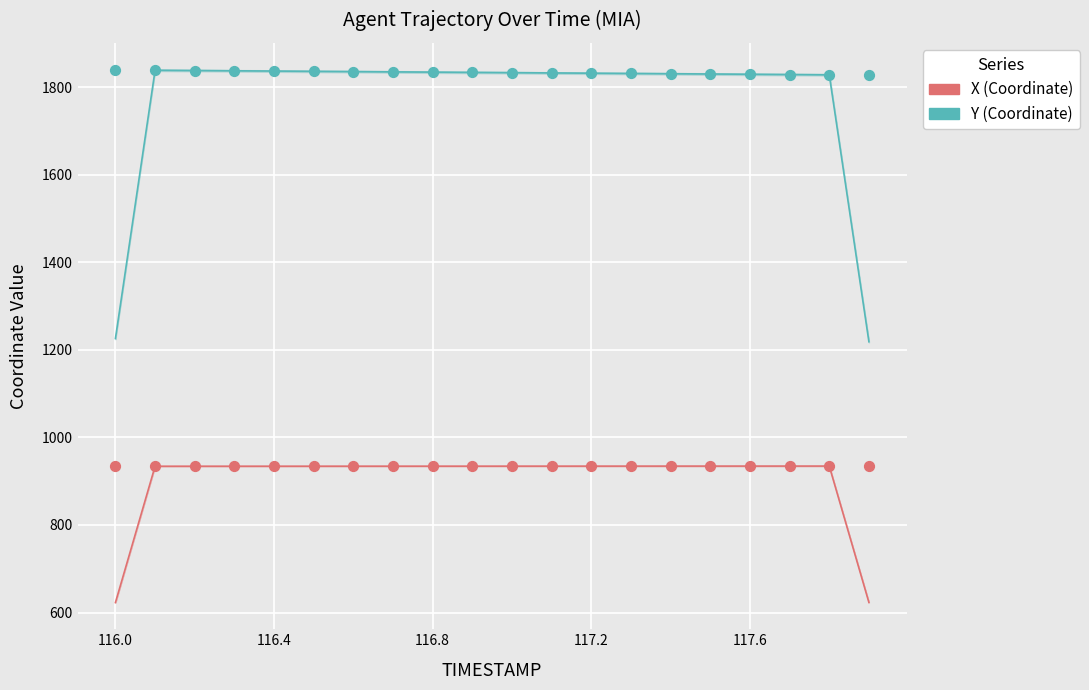

Across all data points, what is the range of Y values (max minus min)?

904.8